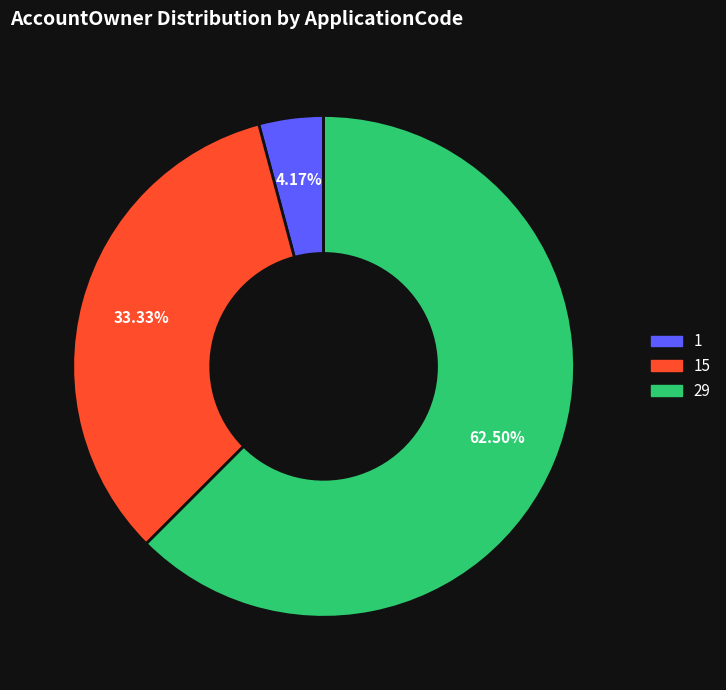

Does any single category account for the majority?

Yes